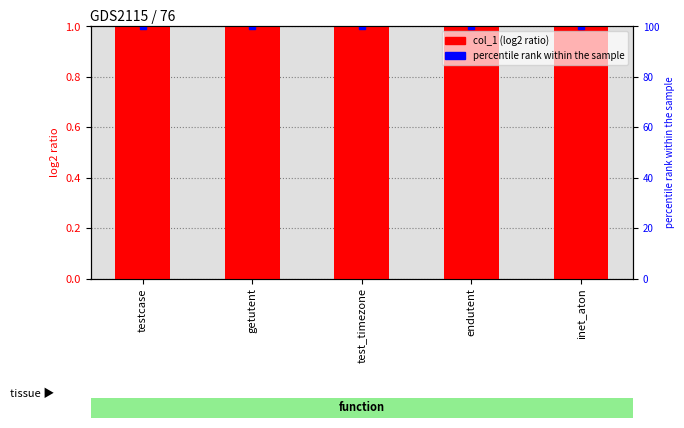

Which series reaches the minimum Y coordinate?

col_1